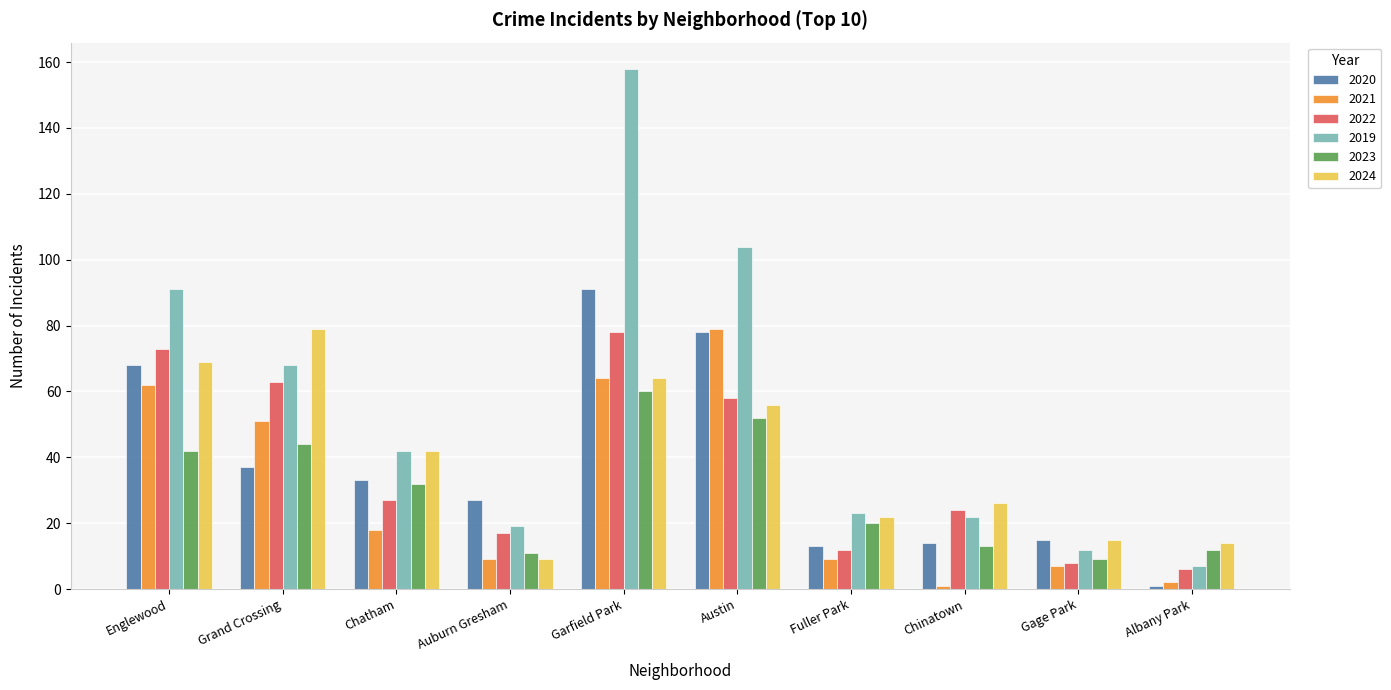

Reading left to right, transcribe all the data shown in this chart.

2020: 68	37	33	27	91	78	13	14	15	1
2021: 62	51	18	9	64	79	9	1	7	2
2022: 73	63	27	17	78	58	12	24	8	6
2019: 91	68	42	19	158	104	23	22	12	7
2023: 42	44	32	11	60	52	20	13	9	12
2024: 69	79	42	9	64	56	22	26	15	14